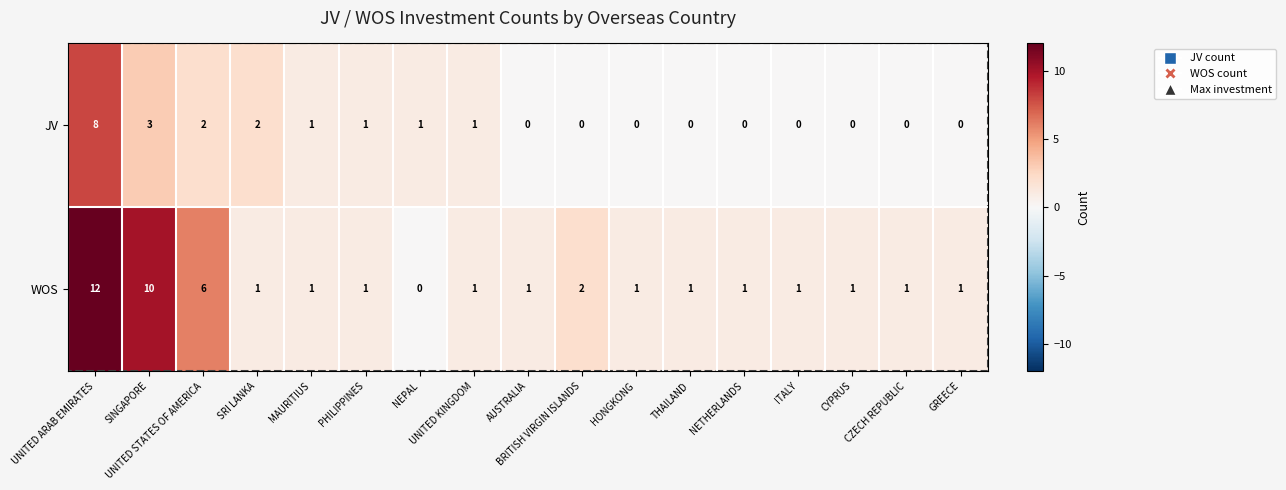

Which series has the largest total across all categories?

WOS